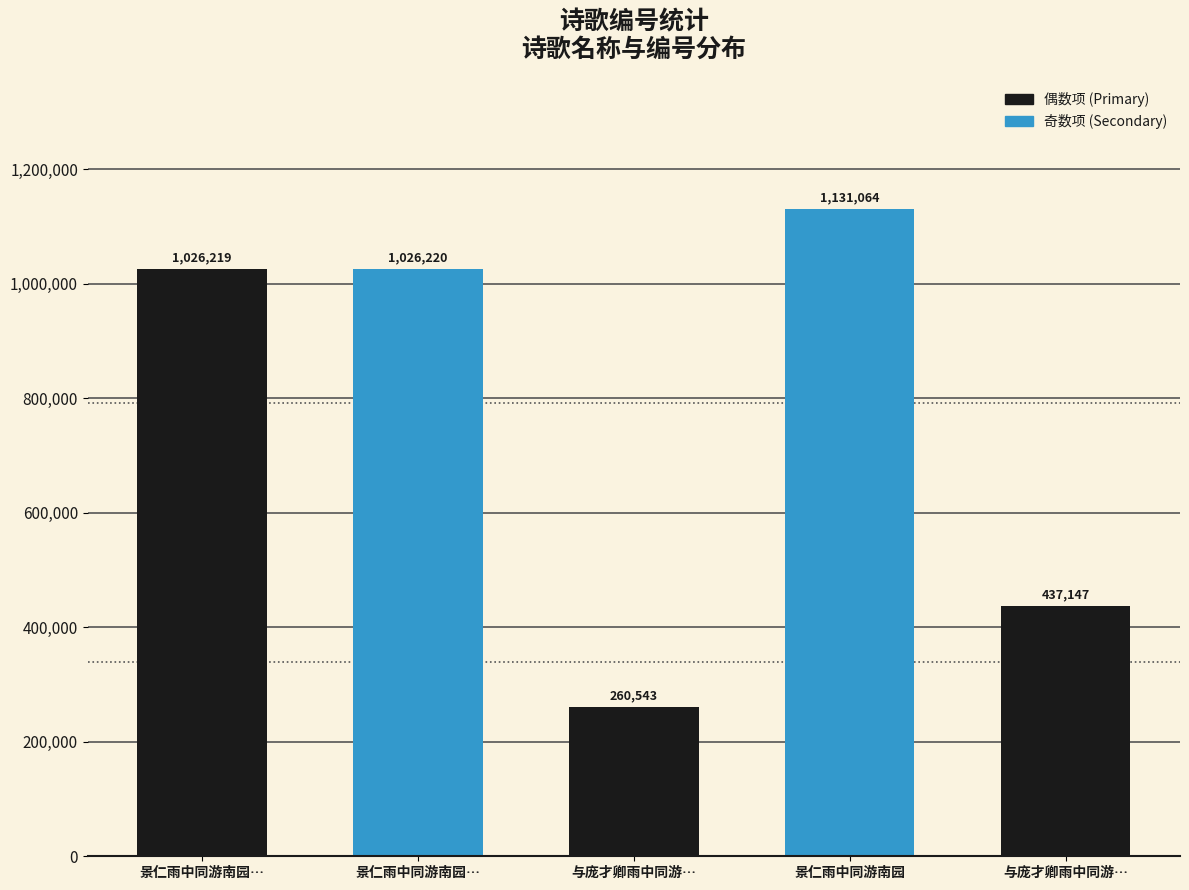

What is the difference between the values at 景仁雨中同游南园… and 与庞才卿雨中同游…?

589072